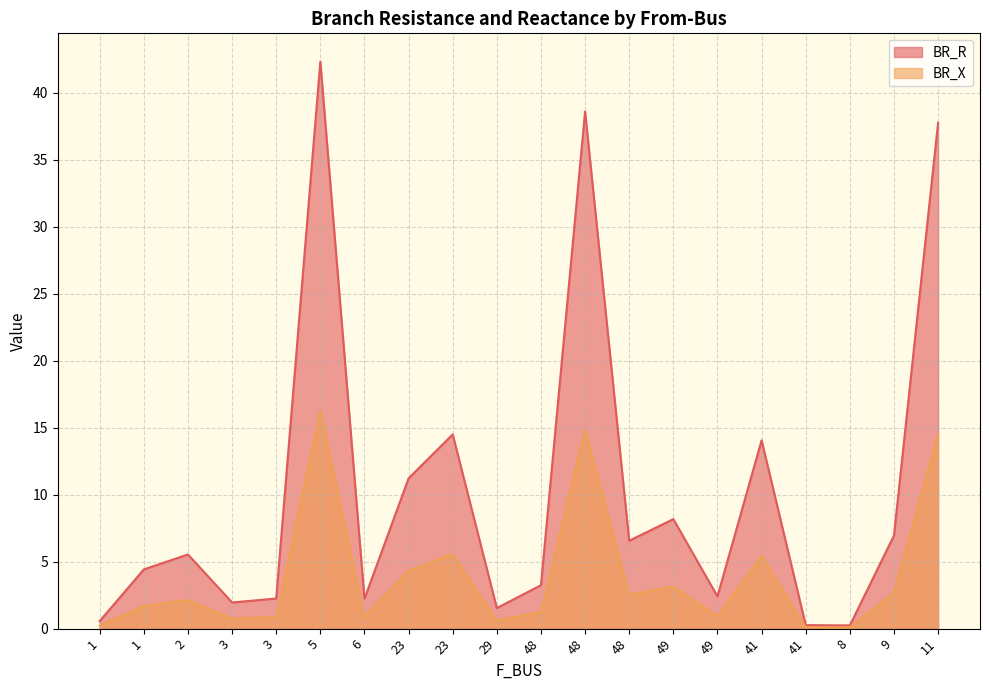

At which category does BR_R reach its first local valley?

3